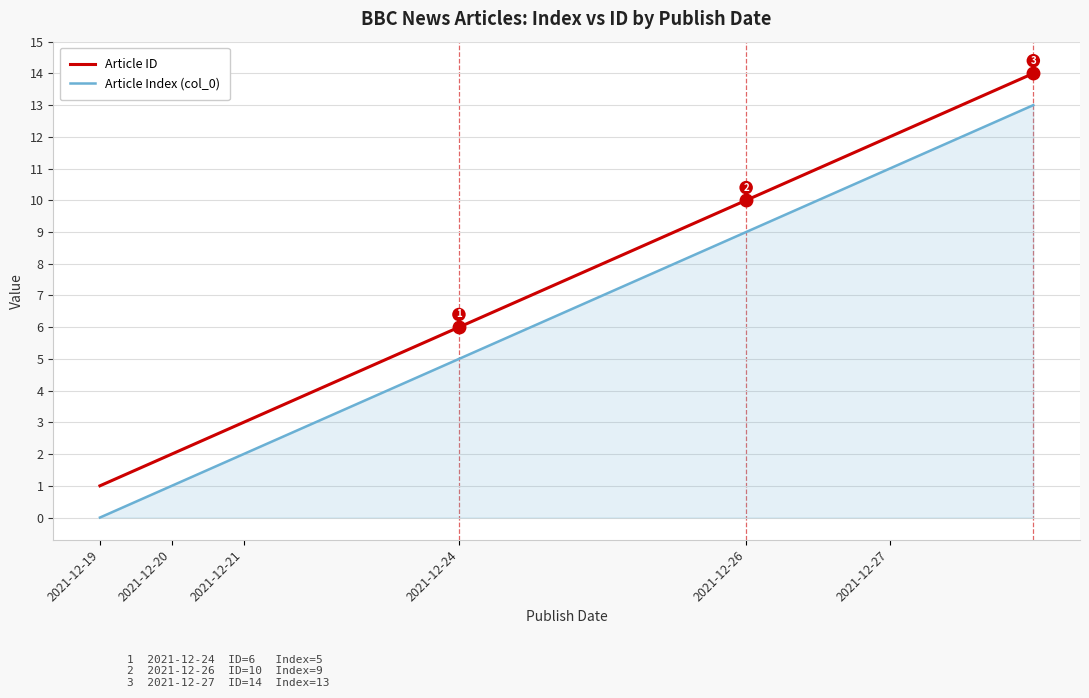

What is the difference between the maximum and minimum values in the Article ID series?

13